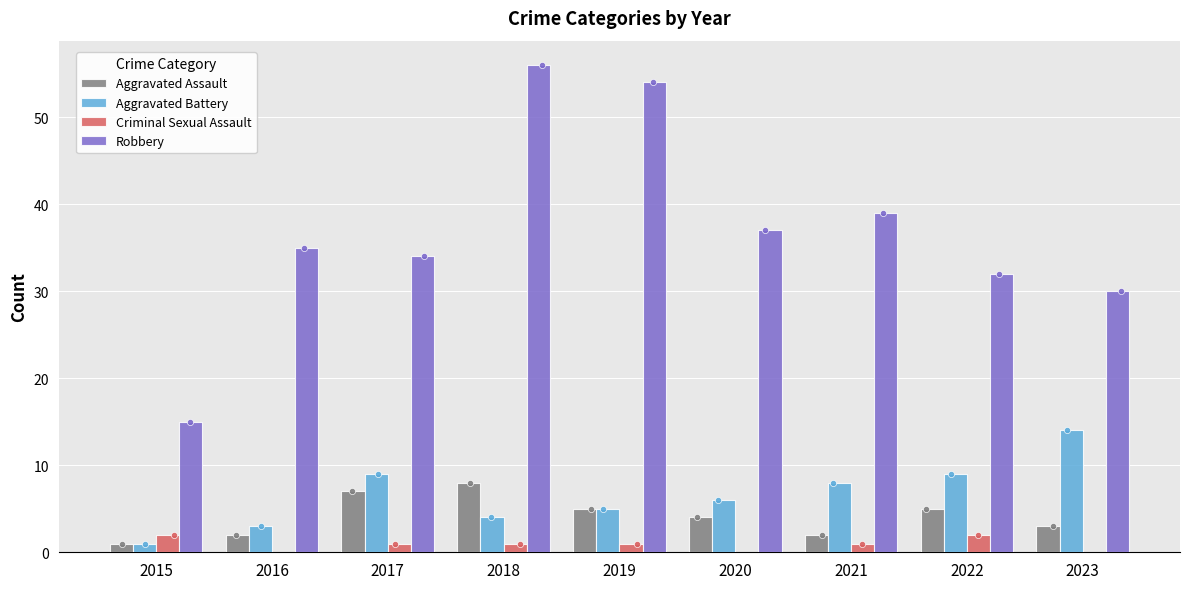

Which series has the largest total across all categories?

Robbery